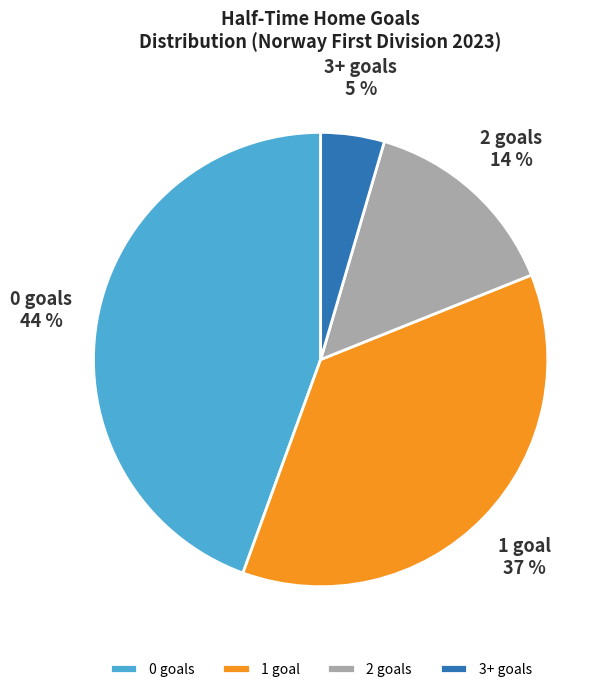

Is there any slice that represents more than half of the pie?

No